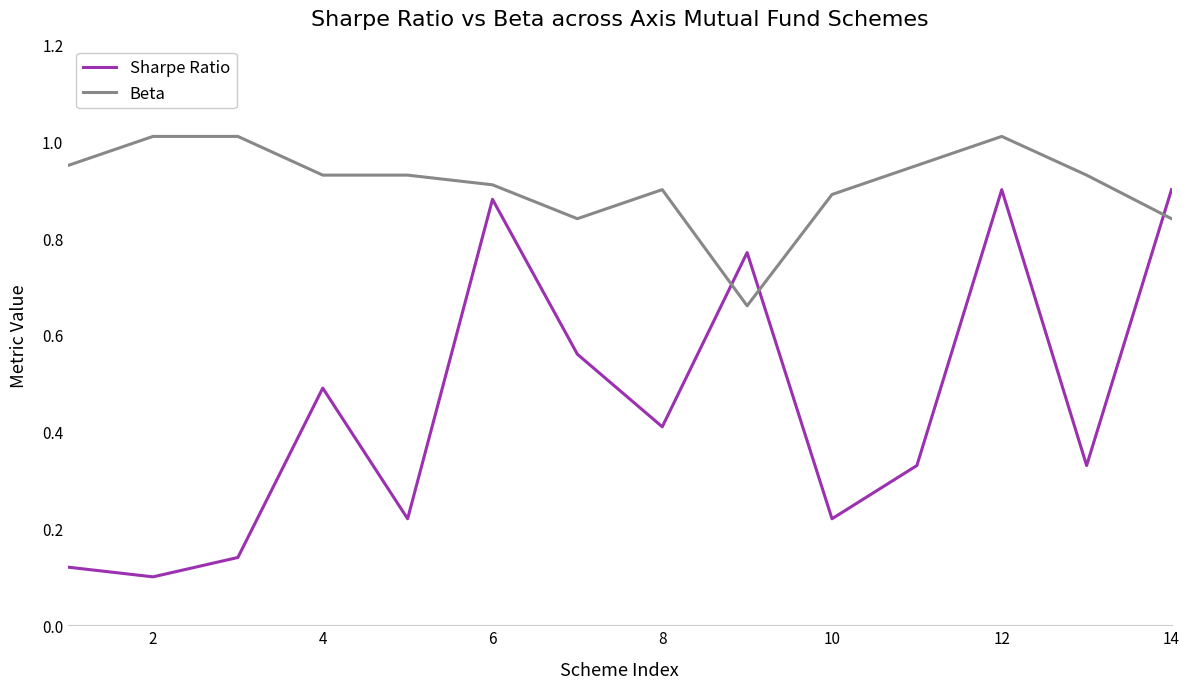

How many lines are shown in the chart?

2